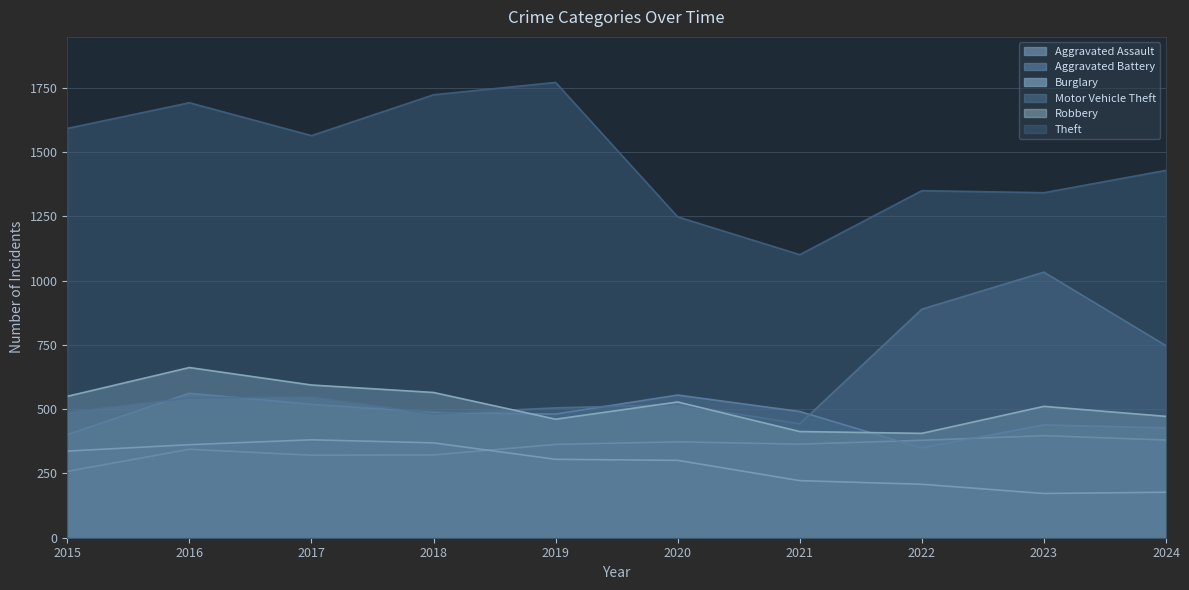

Does the chart display data point markers on the line(s)?

No